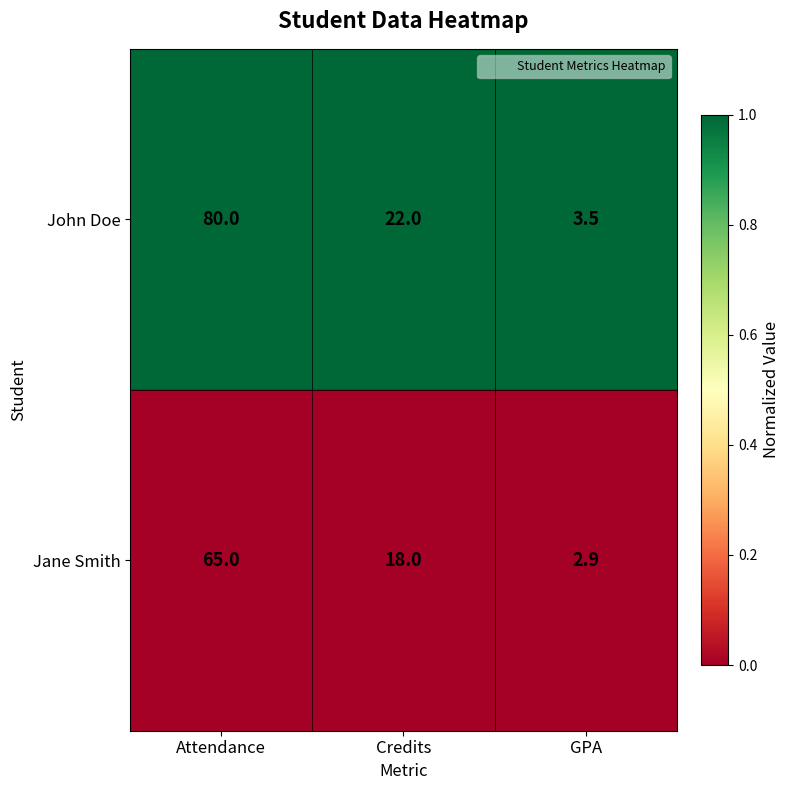

Is it true that Jane Smith equals 31.3 at Credits?

False